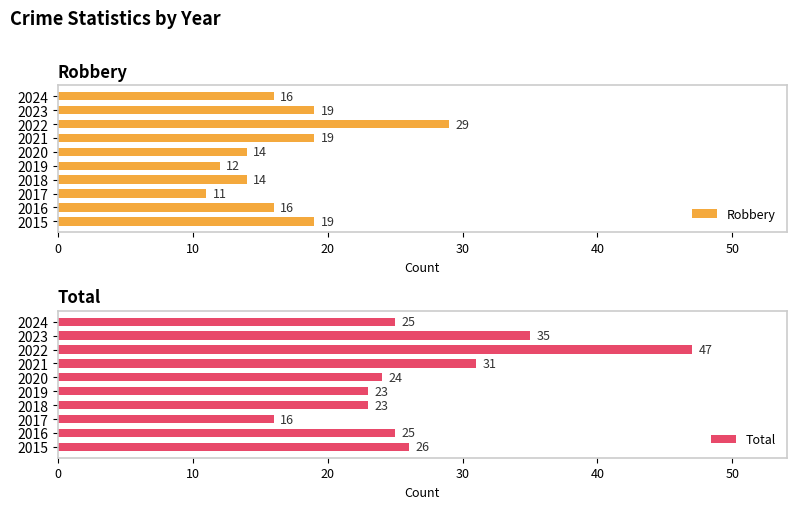

What is the difference between the maximum and second lowest values in the Total series?

24